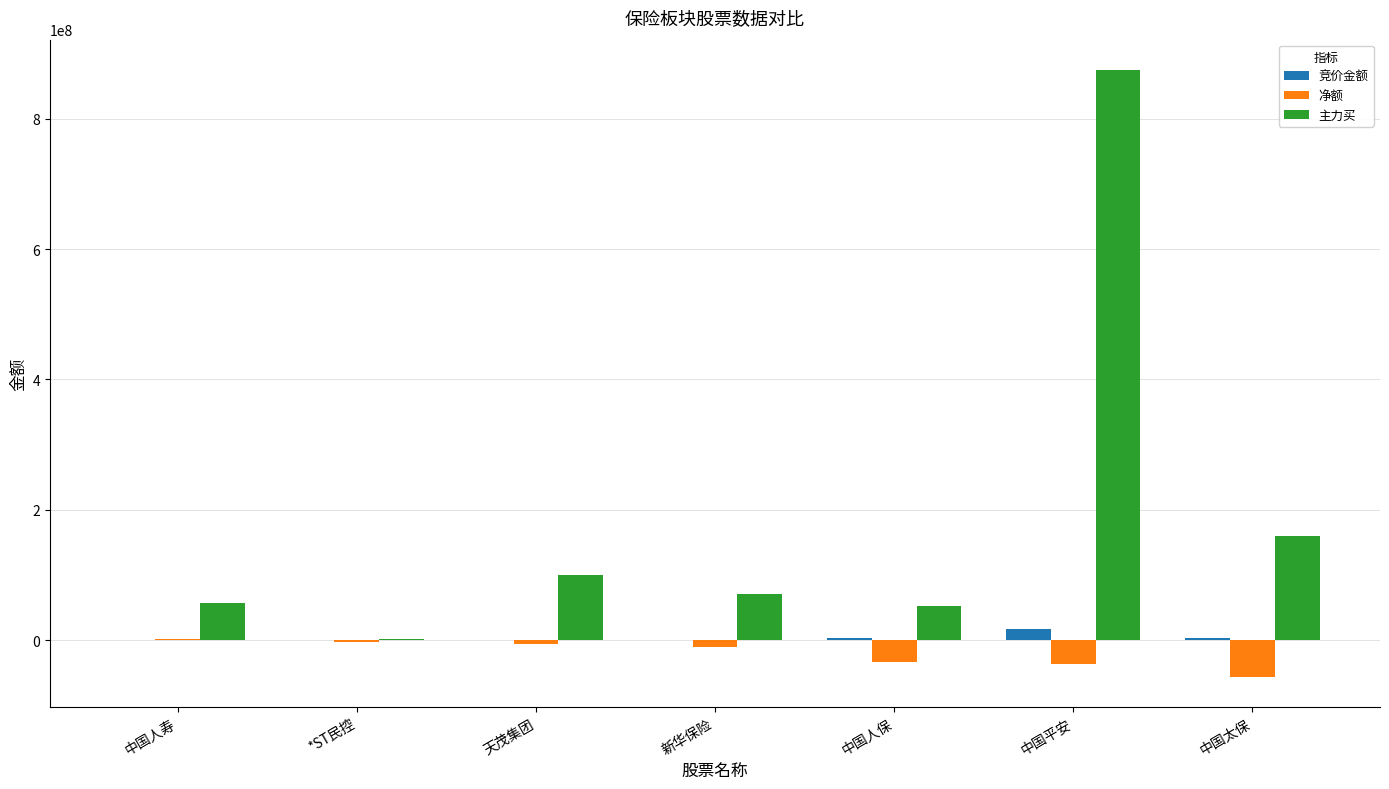

What is the average value of the 竞价金额 series?

3595347